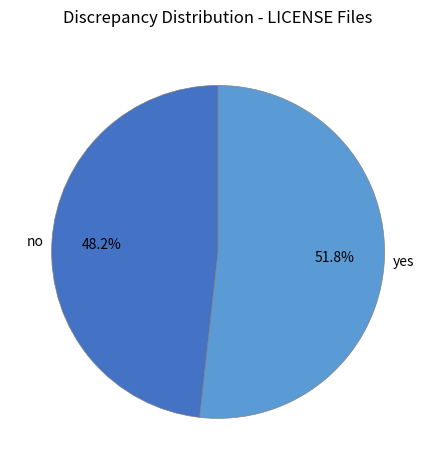

Which slice represents more than half of the pie?

yes